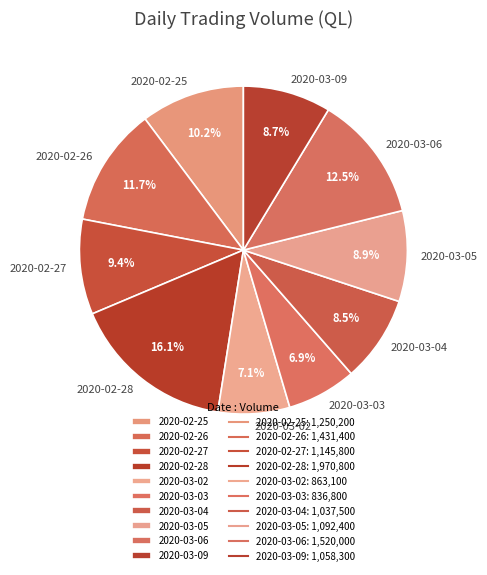

What percentage is the 2020-02-27 slice, to the nearest percent?

9%